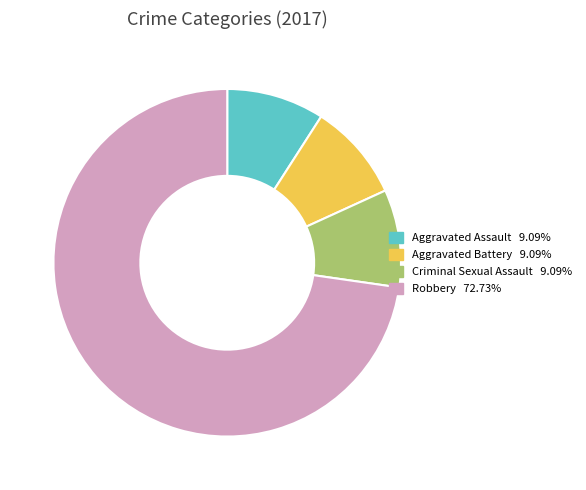

Does any single category account for the majority?

Yes